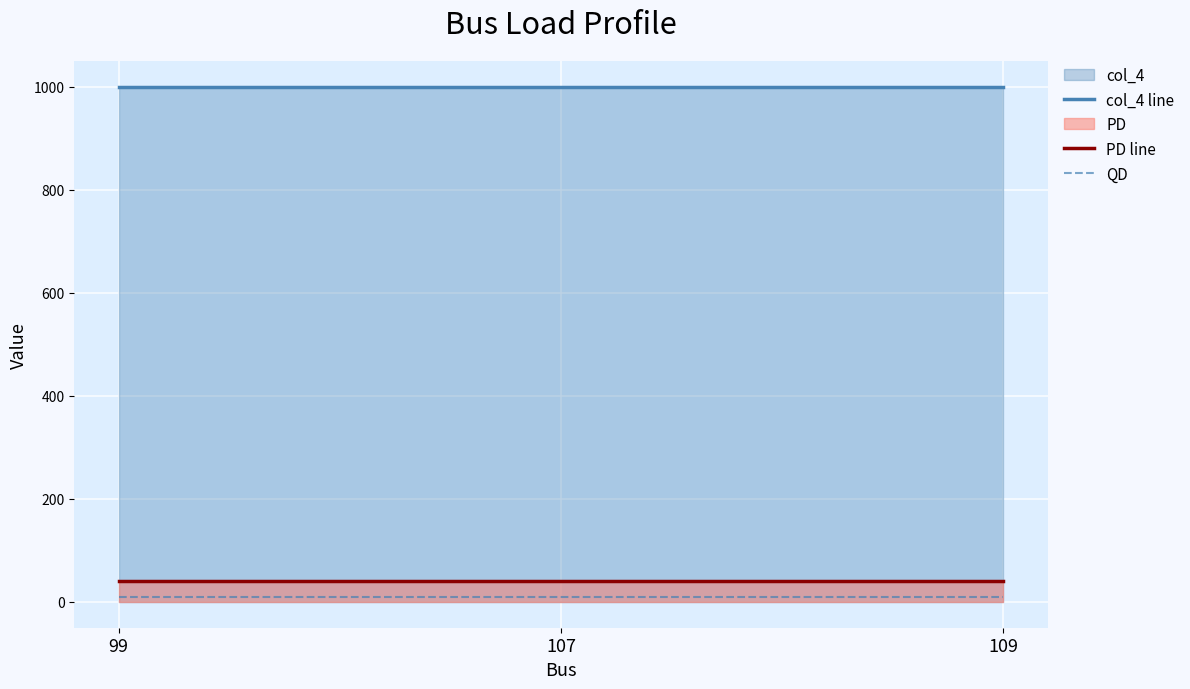

Reading left to right, extract all data points from this chart.

col_4 line: 99=1000	107=1000	109=1000
PD line: 99=40	107=40	109=40
QD: 99=10	107=10	109=10